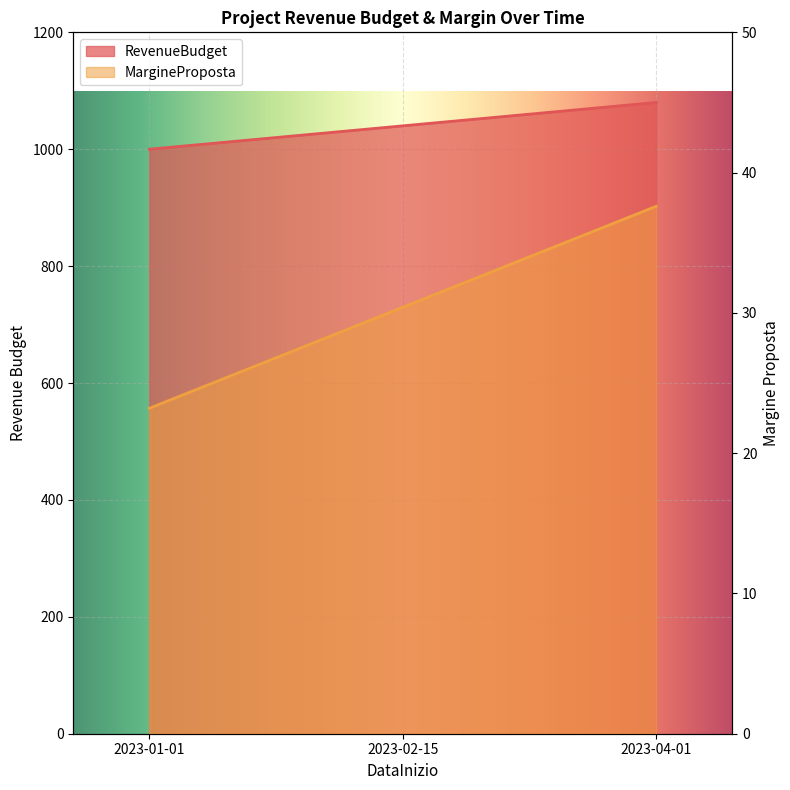

At 2023-02-15, list the series in order from smallest to largest.

MargineProposta, RevenueBudget